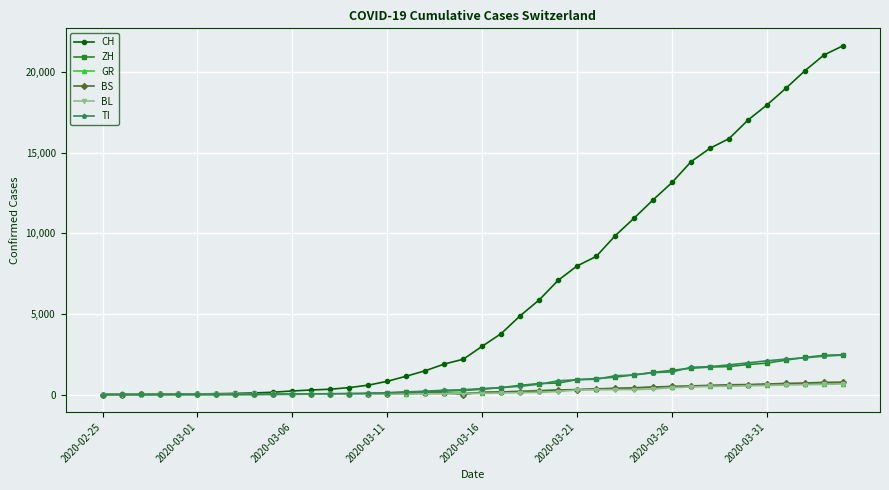

Which series has the widest spread of values?

CH